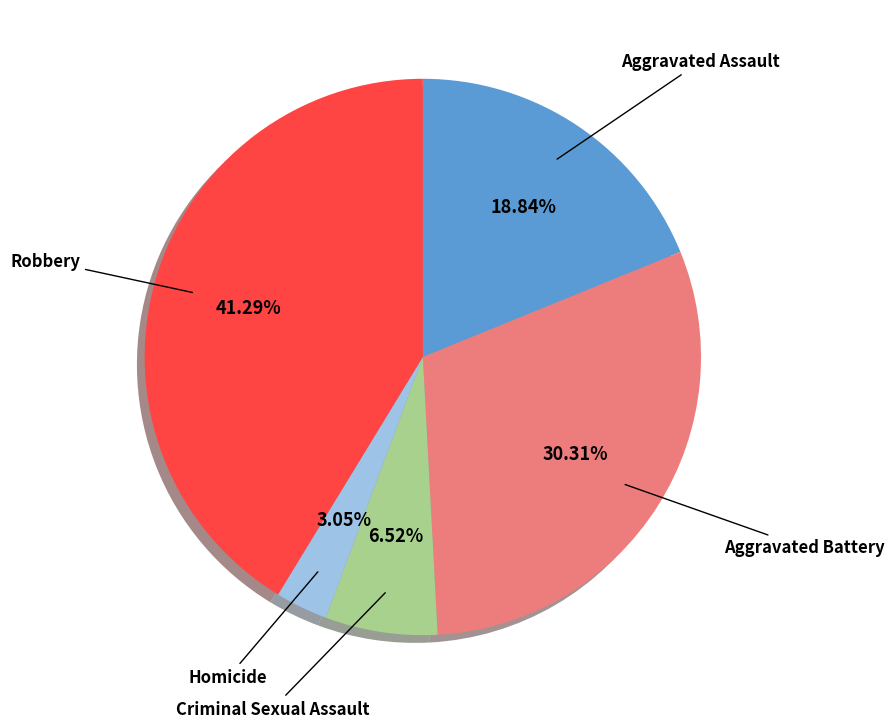

Count the number of slices in the pie.

5